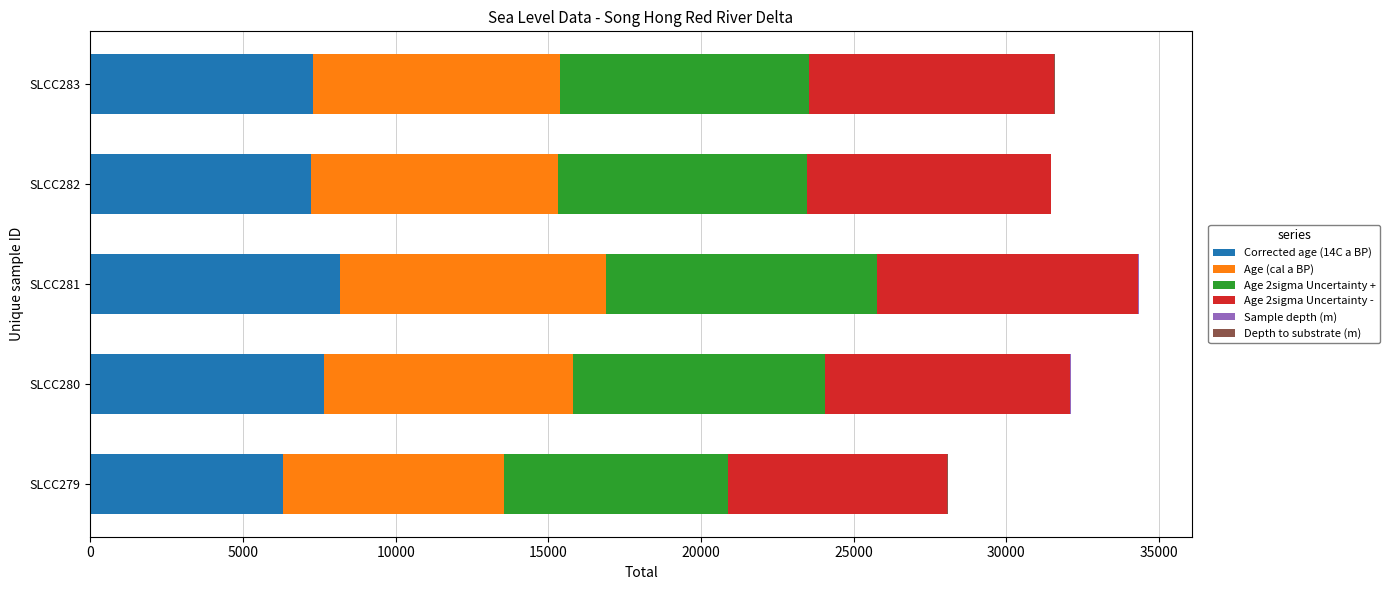

The value of Corrected age (14C a BP) at SLCC283 is 5001.7. True or false?

False